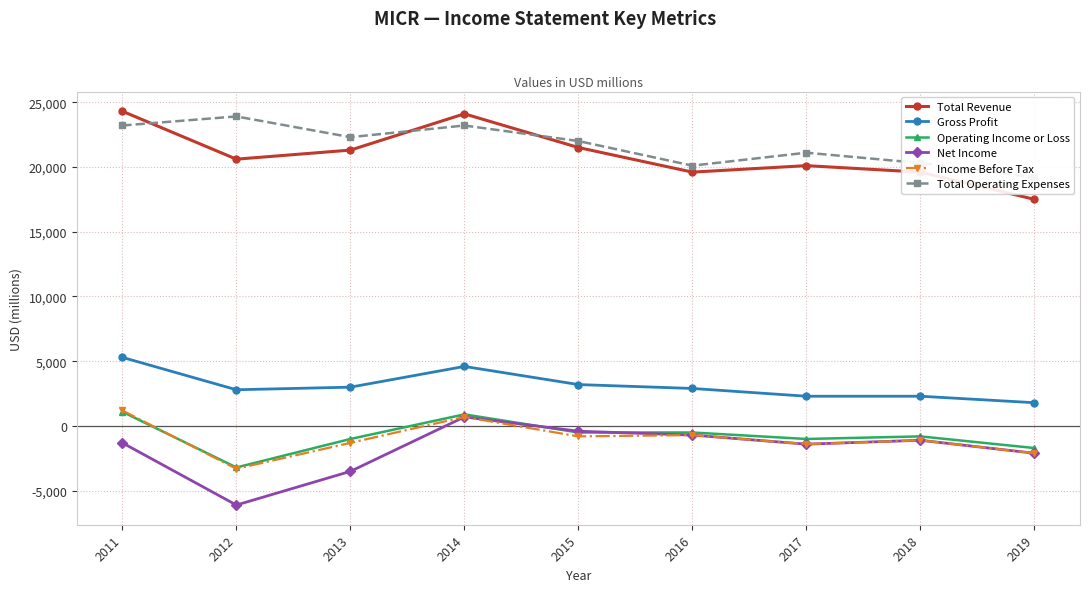

Where does the Net Income series first go above -1300?

2014